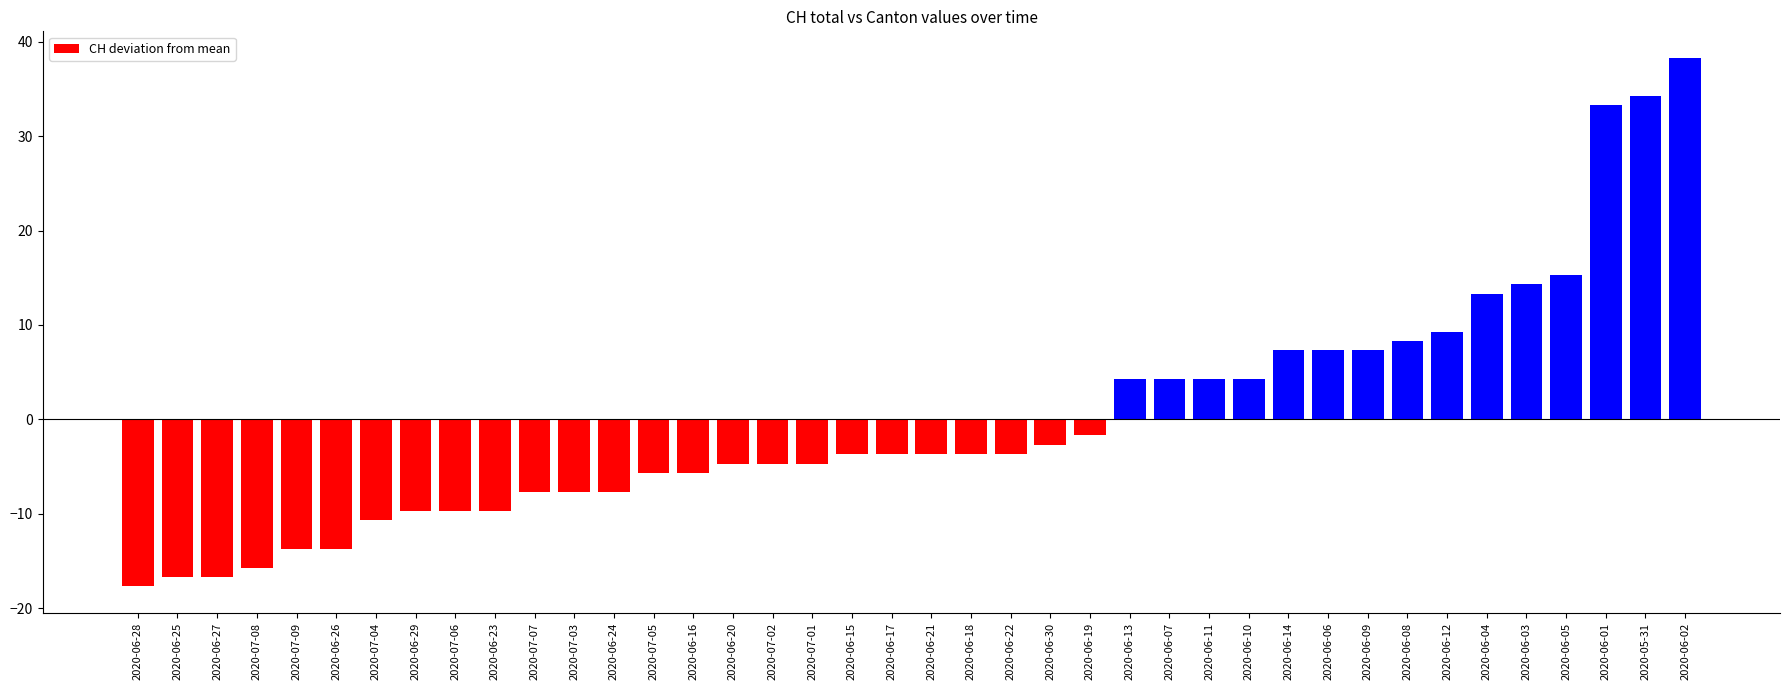

True or false: the data shows 1.8 at 2020-06-09.

False